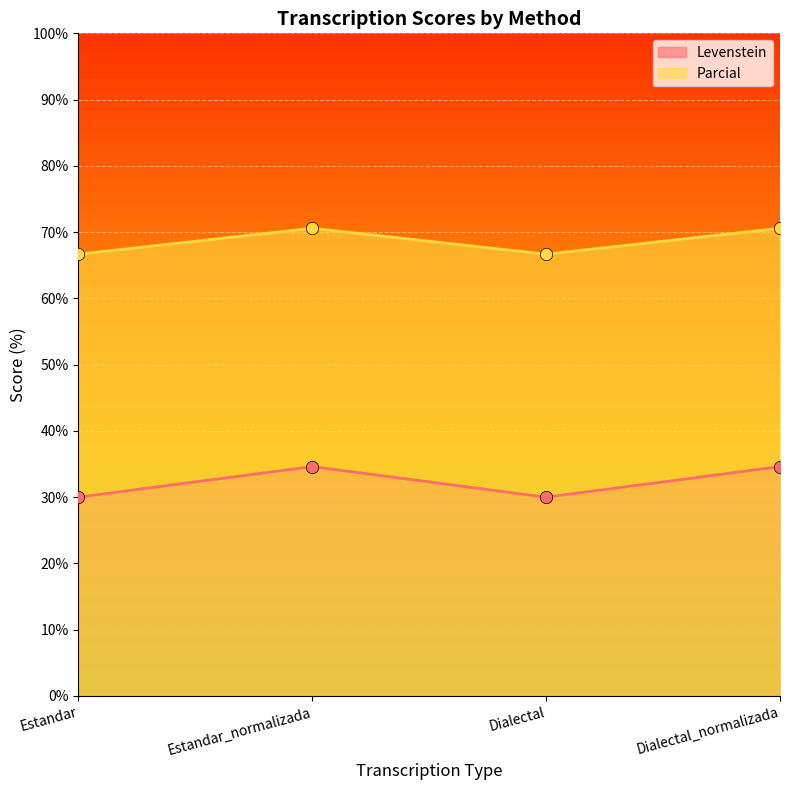

Is the value of Levenstein at Dialectal greater than the value of Parcial at Dialectal_normalizada?

No